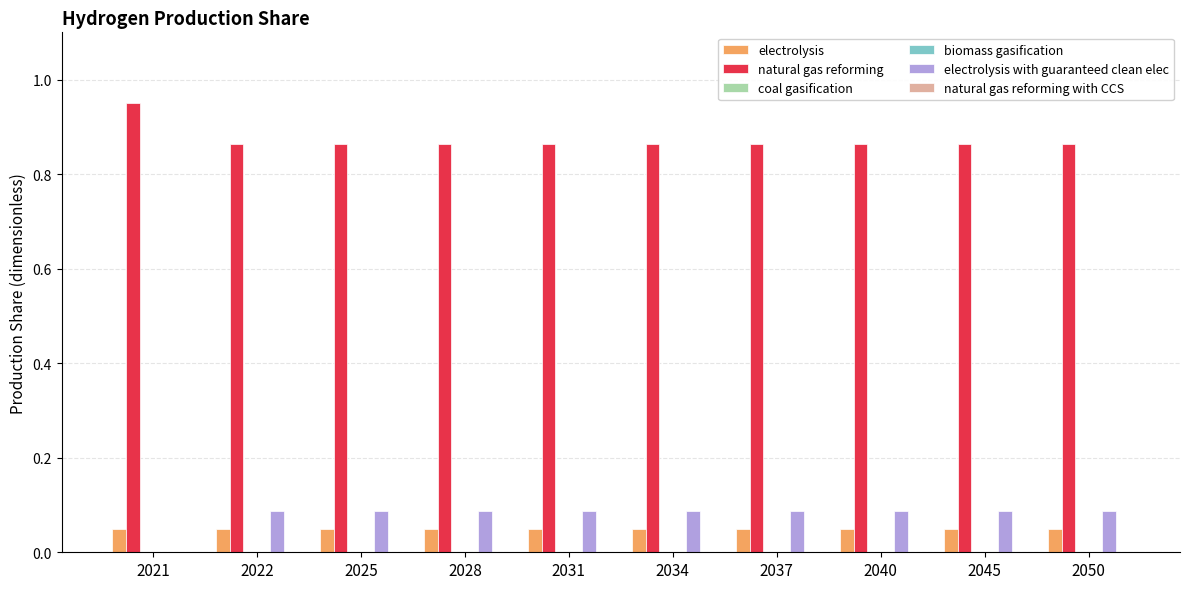

What is the value of the electrolysis bar at the 3rd from the left?

0.1